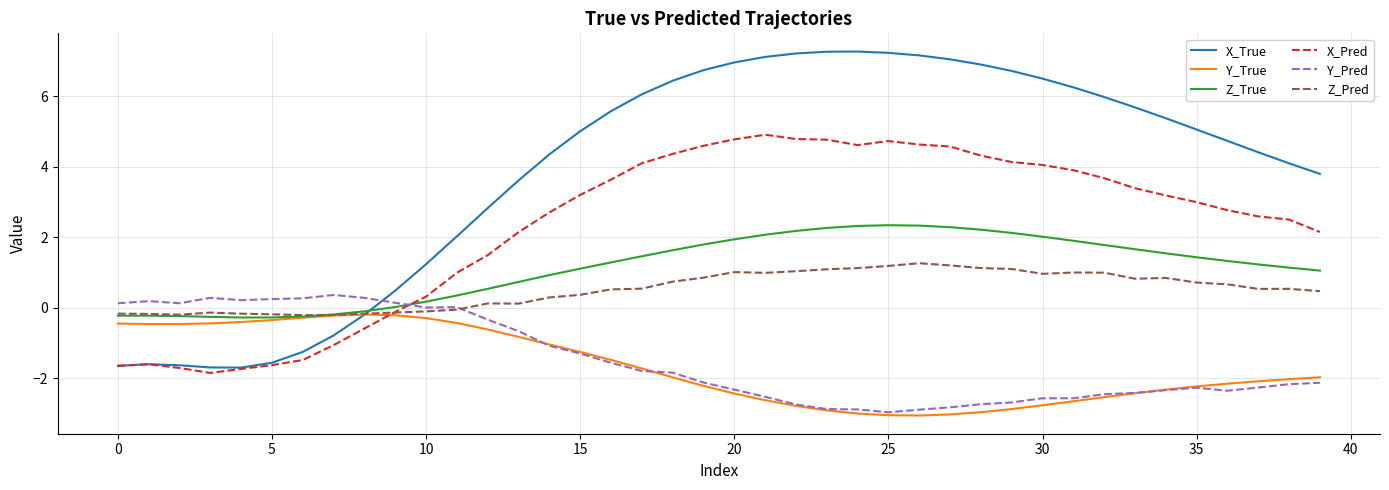

Which series has the largest range (max minus min)?

X_True